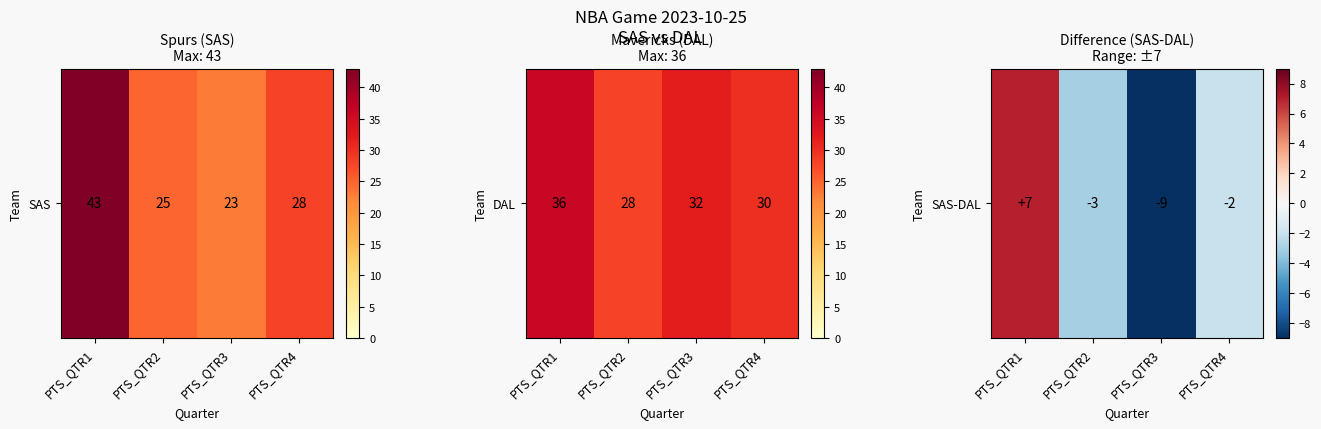

The value at PTS_QTR4 is -2. True or false?

True